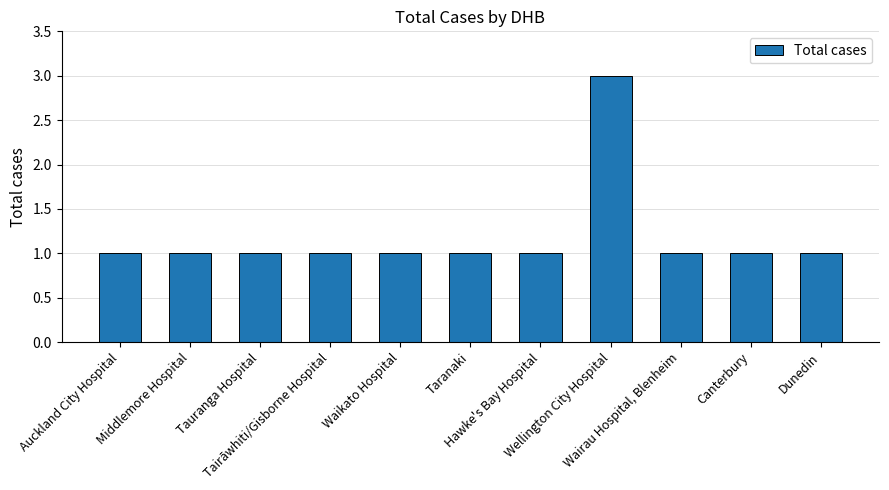

What is the value of the 7th bar from the left?

1